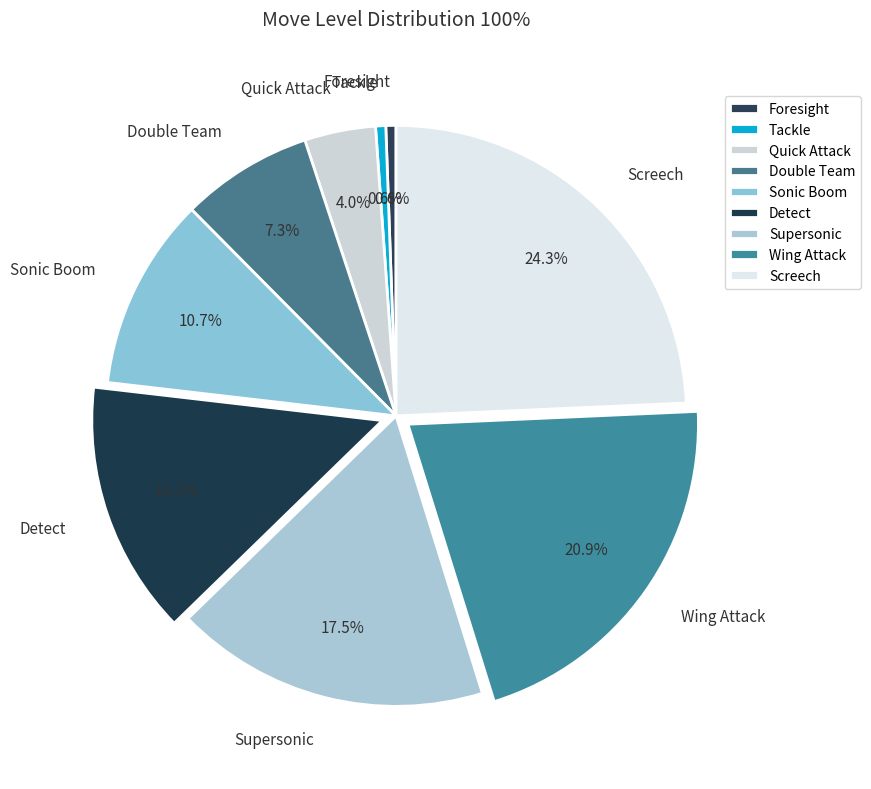

Between Quick Attack and Sonic Boom, which is larger?

Sonic Boom